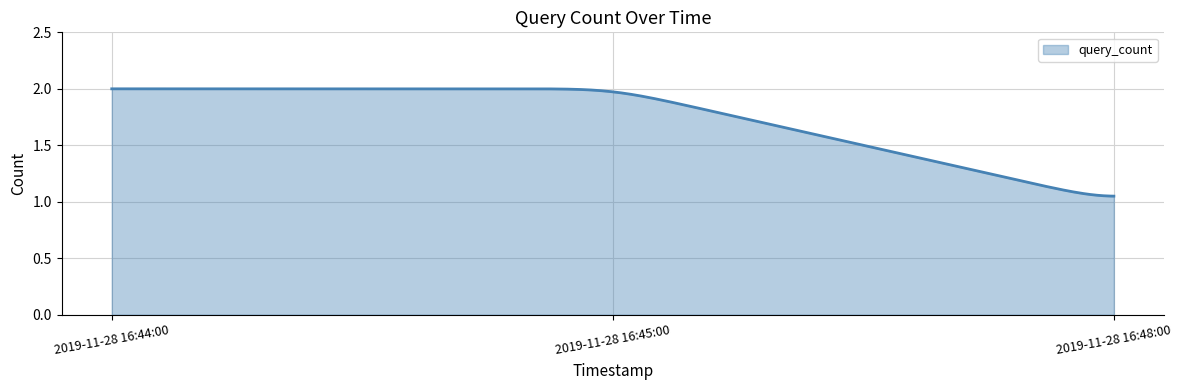

What is the difference between the maximum and minimum values?

0.9